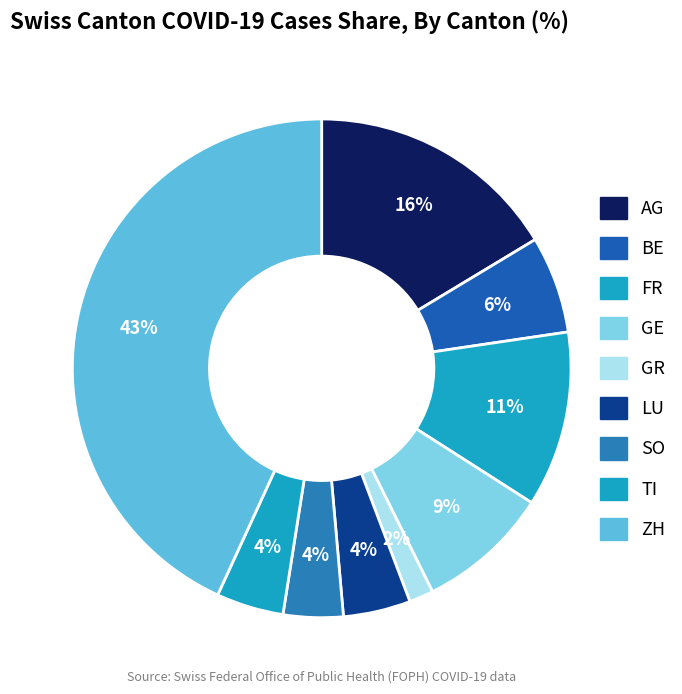

Count the number of slices in the pie.

9